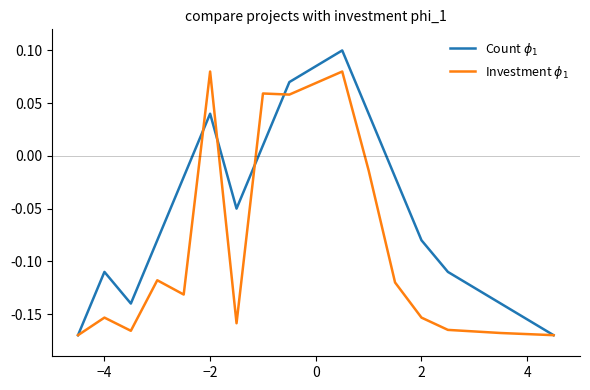

How many interior local valleys does the Count $\phi_1$ series have?

2